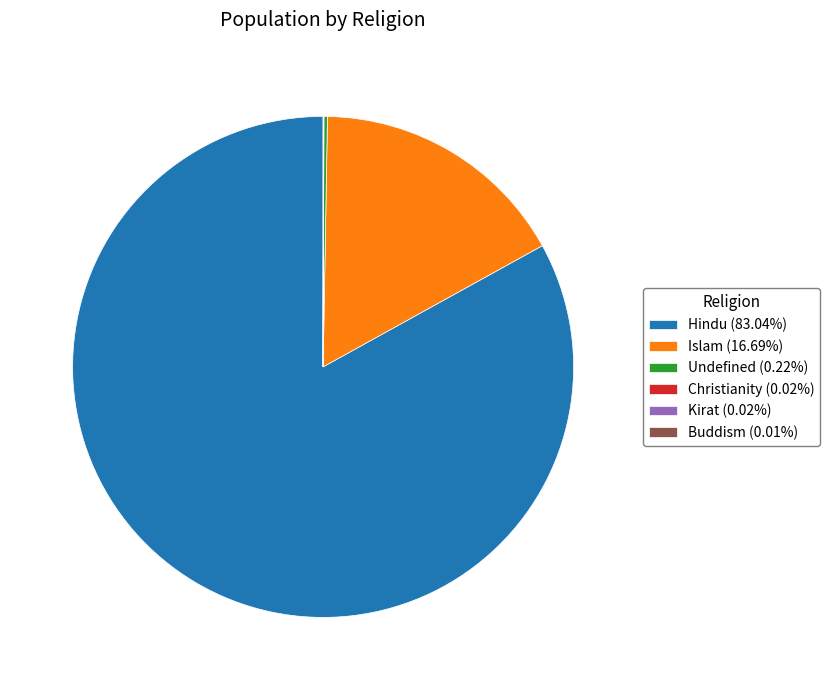

Does any single category account for the majority?

Yes